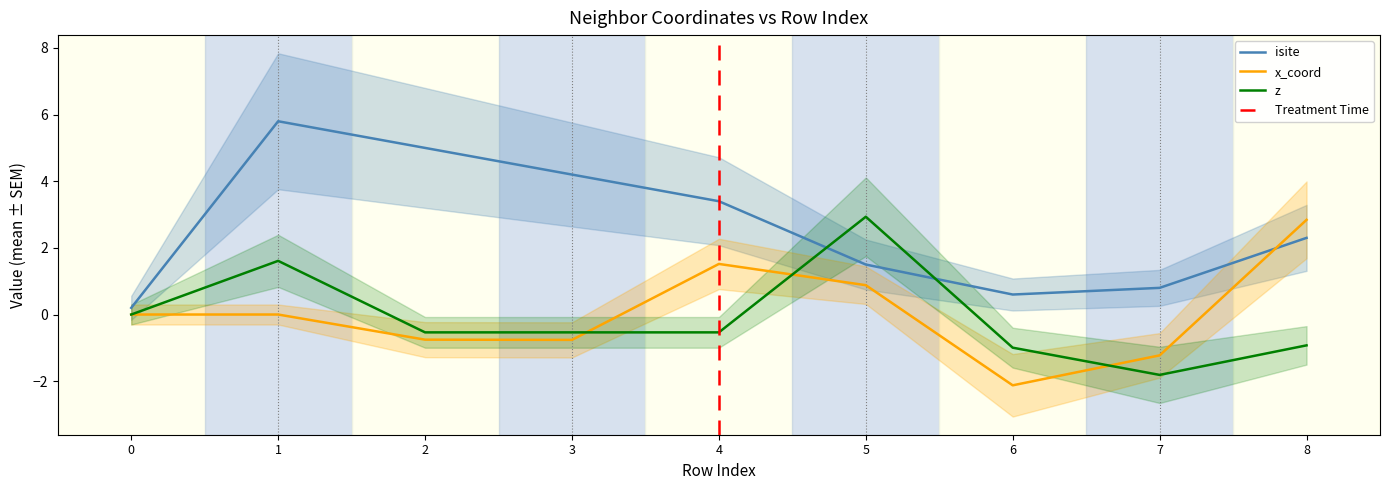

The value of x_coord at 7 is -1.2. True or false?

True